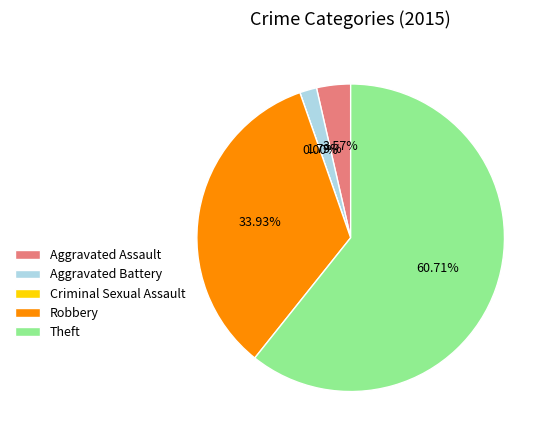

To the nearest percent, what is the average slice percentage?

20%